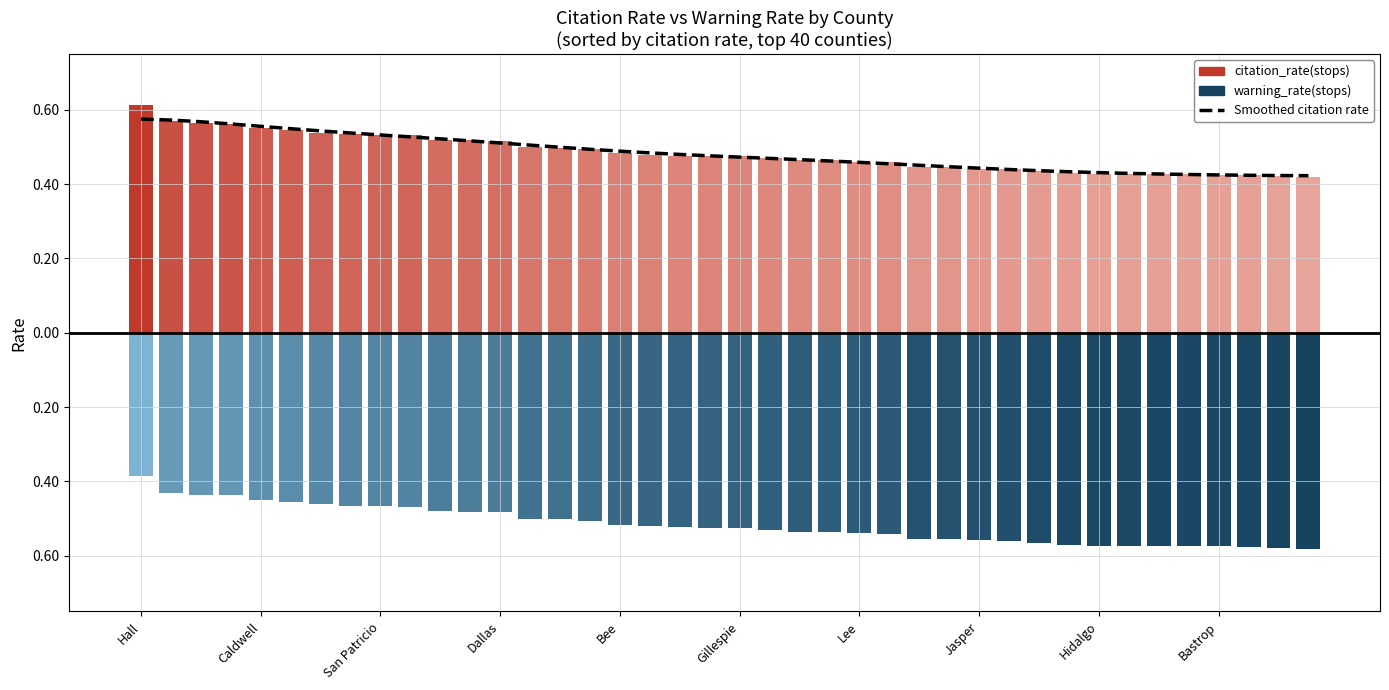

Rank the categories by value from lowest to highest.

39, 38, 37, 36, 35, 34, 33, 32, 31, 30, 29, 28, 27, 26, 25, 24, 23, 22, 21, 20, 19, 18, 17, 16, 15, 14, 13, 12, 11, 10, Bastrop, Hidalgo, Jasper, Lee, Gillespie, Bee, Dallas, San Patricio, Caldwell, Hall